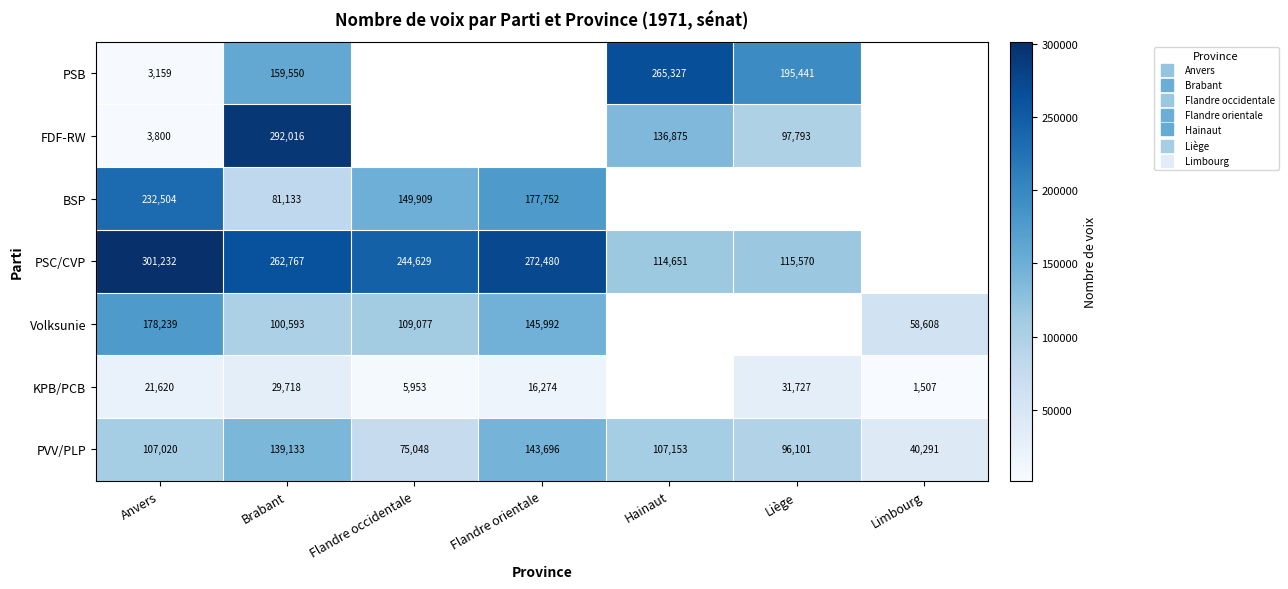

What is the difference between the highest and lowest values at Limbourg?

57101.0